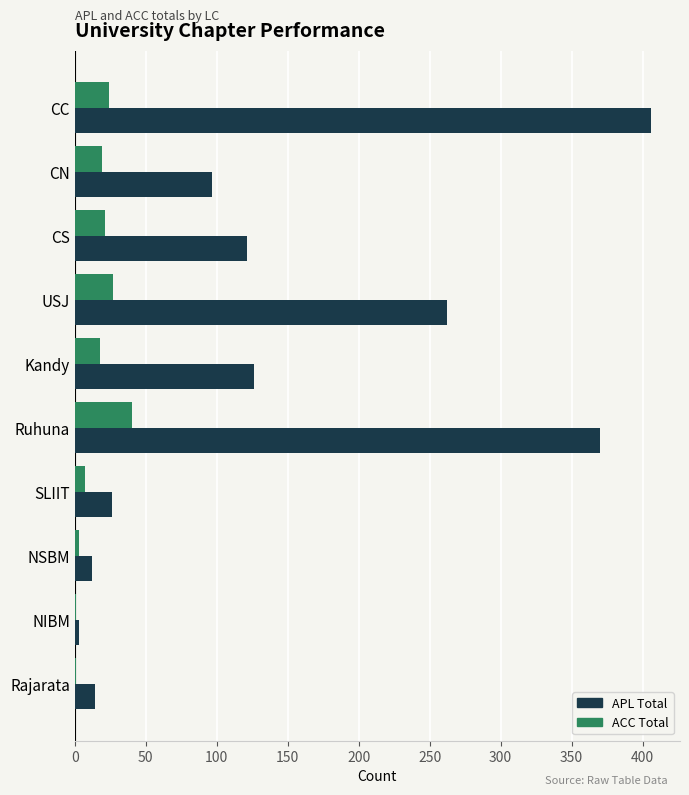

What is the sum of all ACC Total values?

161